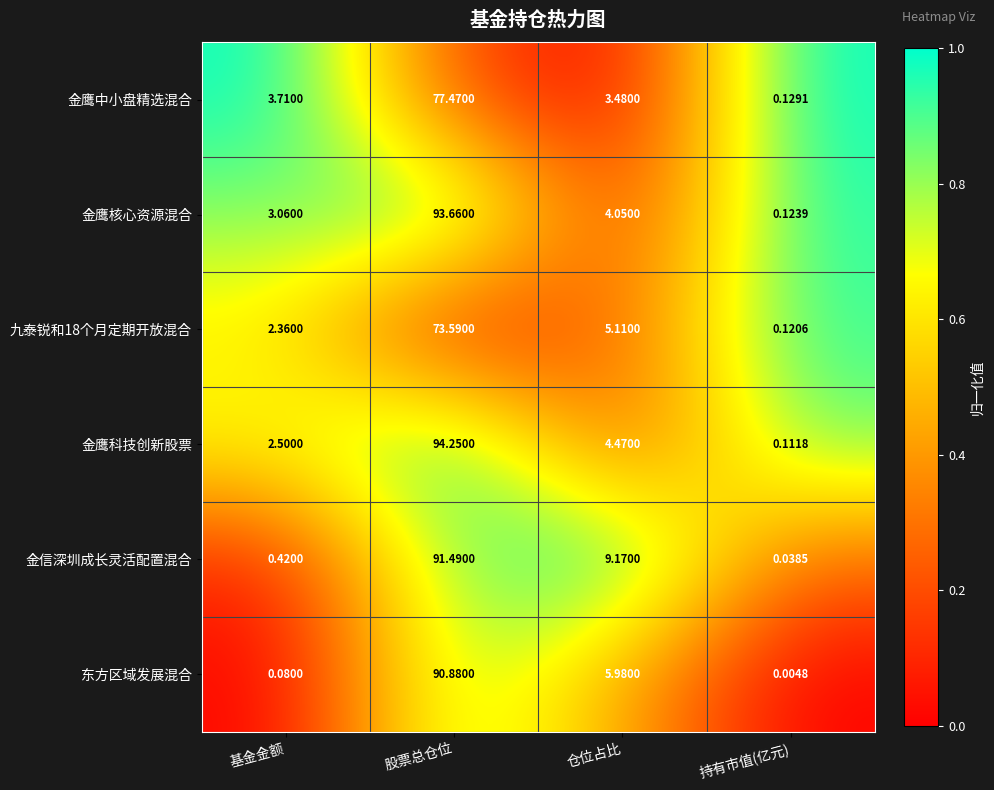

How many distinct data groups are displayed?

6